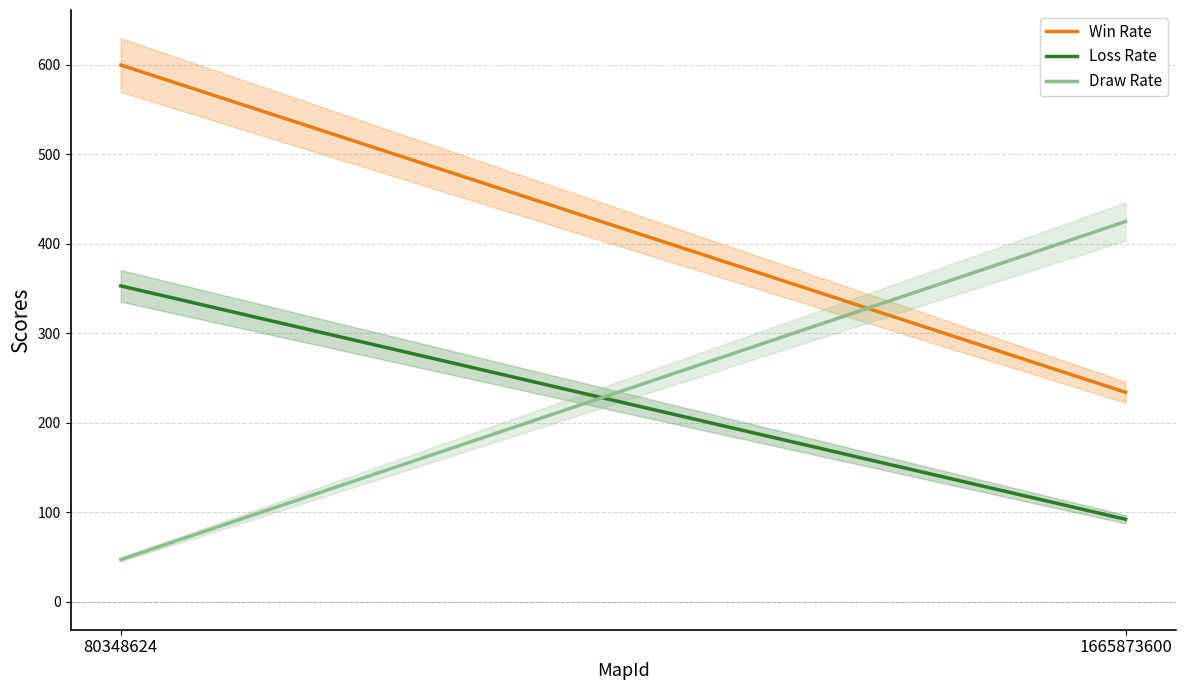

How many data points does each series have?

2